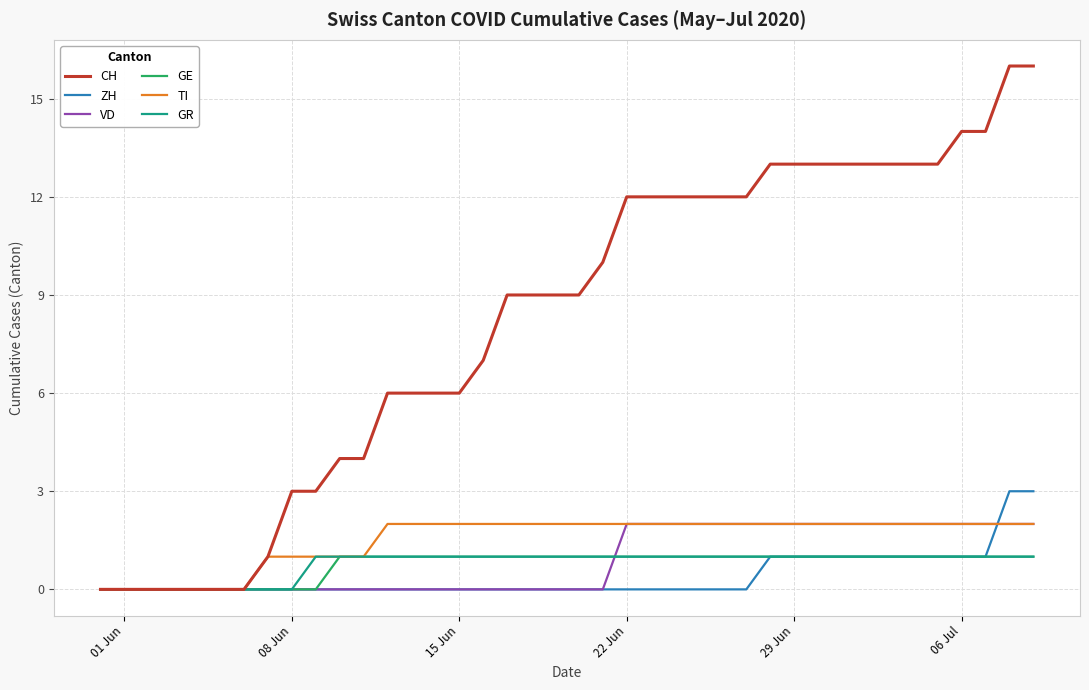

What is the difference between the maximum and minimum values in the VD series?

2